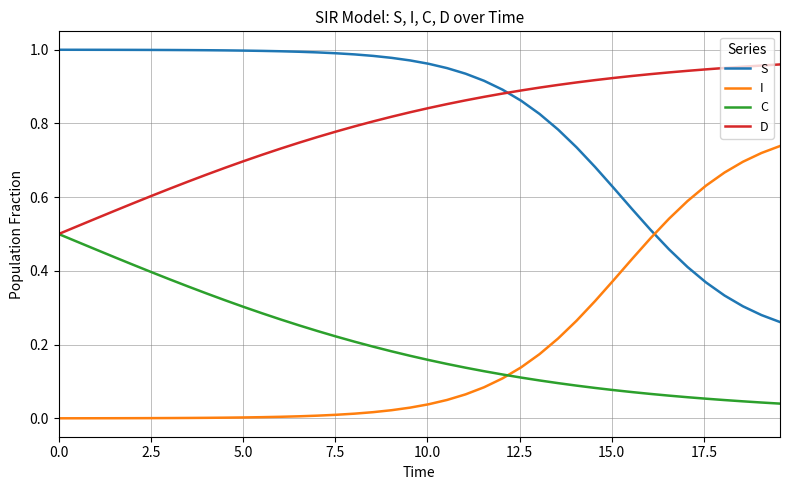

True or false: C and S cross at least once.

False